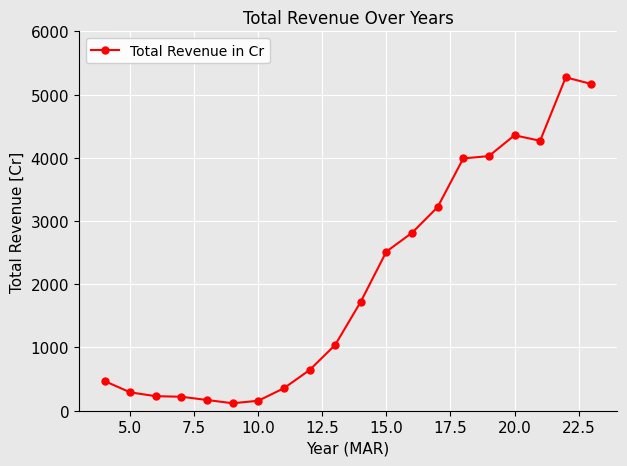

What is the average value?

2052.6